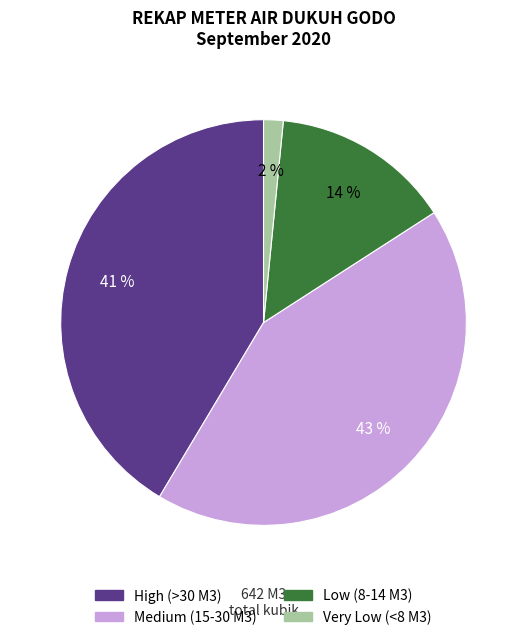

Which has a higher value, Very Low (<8 M3) or Low (8-14 M3)?

Low (8-14 M3)